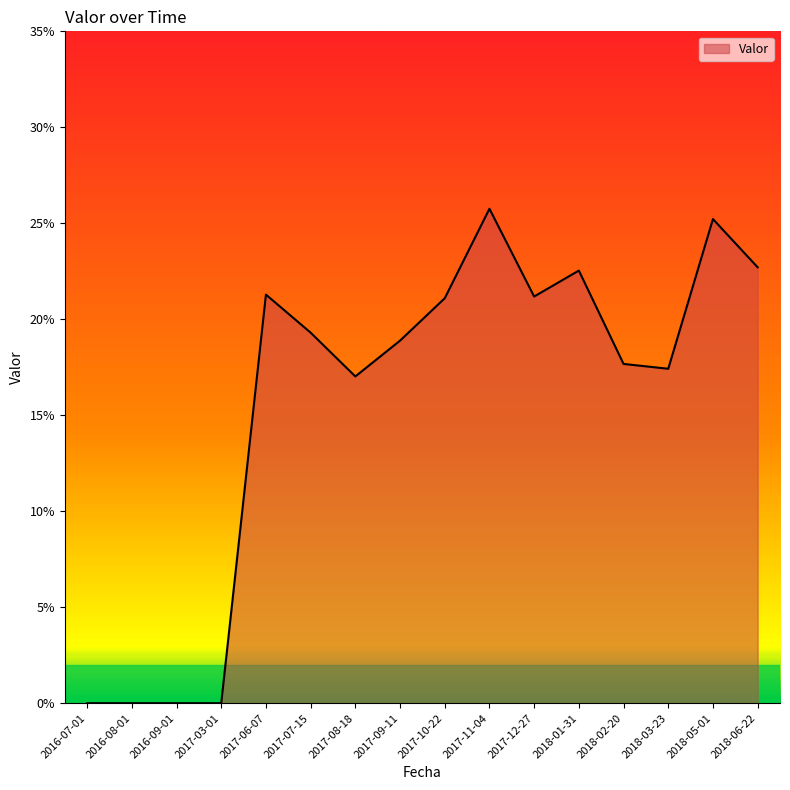

List the labels in order of value, largest first.

2017-11-04, 2018-05-01, 2018-06-22, 2018-01-31, 2017-06-07, 2017-12-27, 2017-10-22, 2017-07-15, 2017-09-11, 2018-02-20, 2018-03-23, 2017-08-18, 2016-07-01, 2016-08-01, 2016-09-01, 2017-03-01